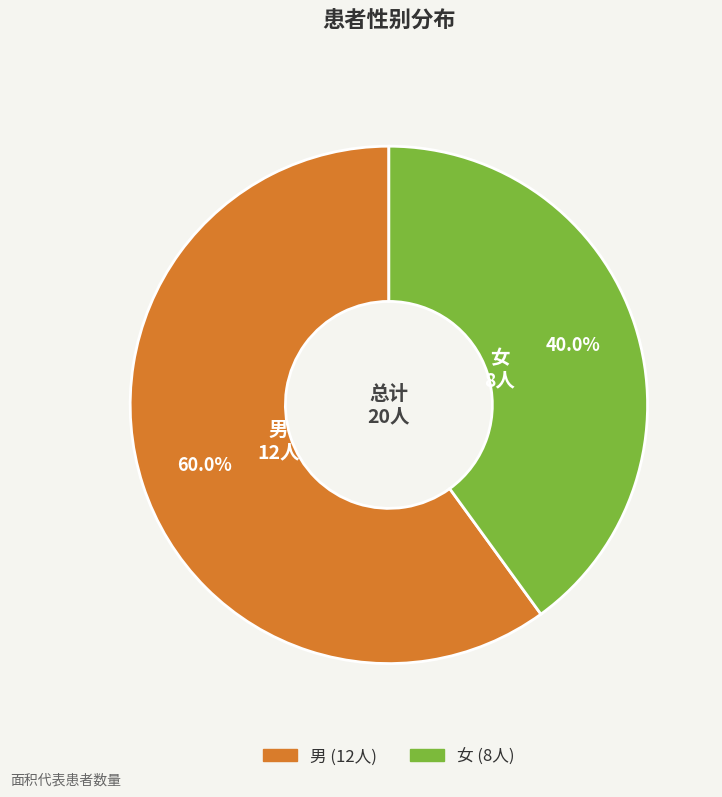

To the nearest percent, what is the average slice percentage?

50%